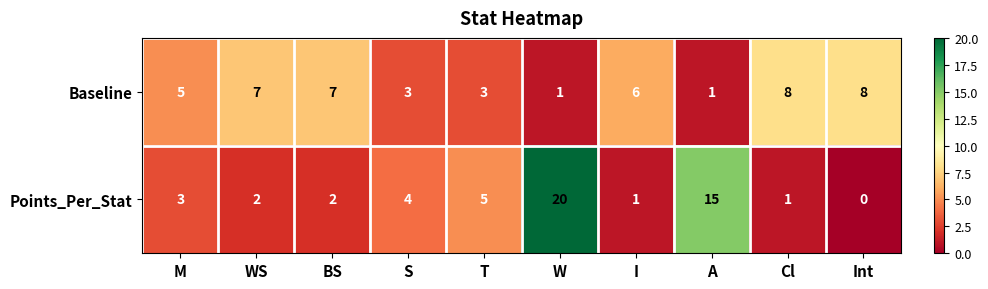

What is the greatest value displayed?

20